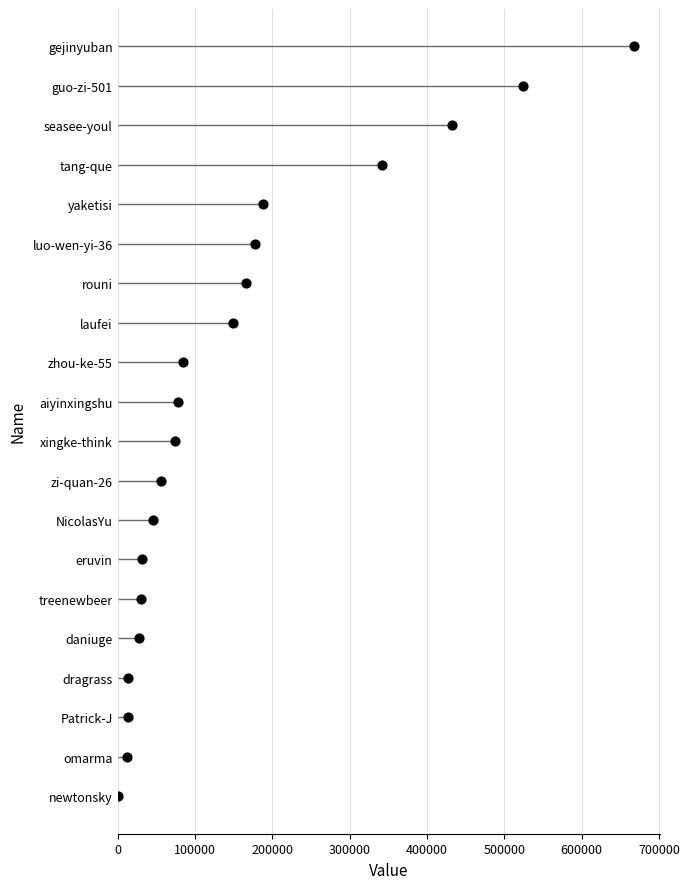

What is the change in value from 600000 to 700000?

+1